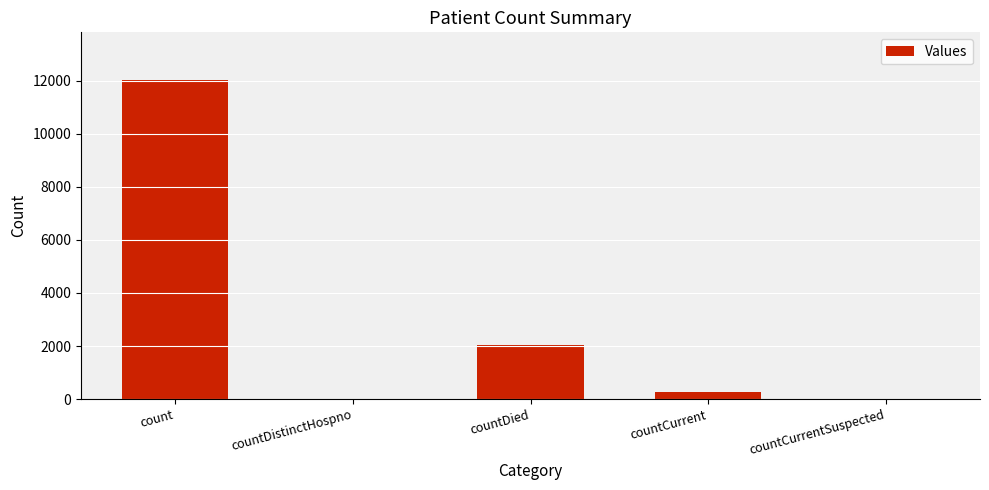

How many categories are shown in the chart?

5